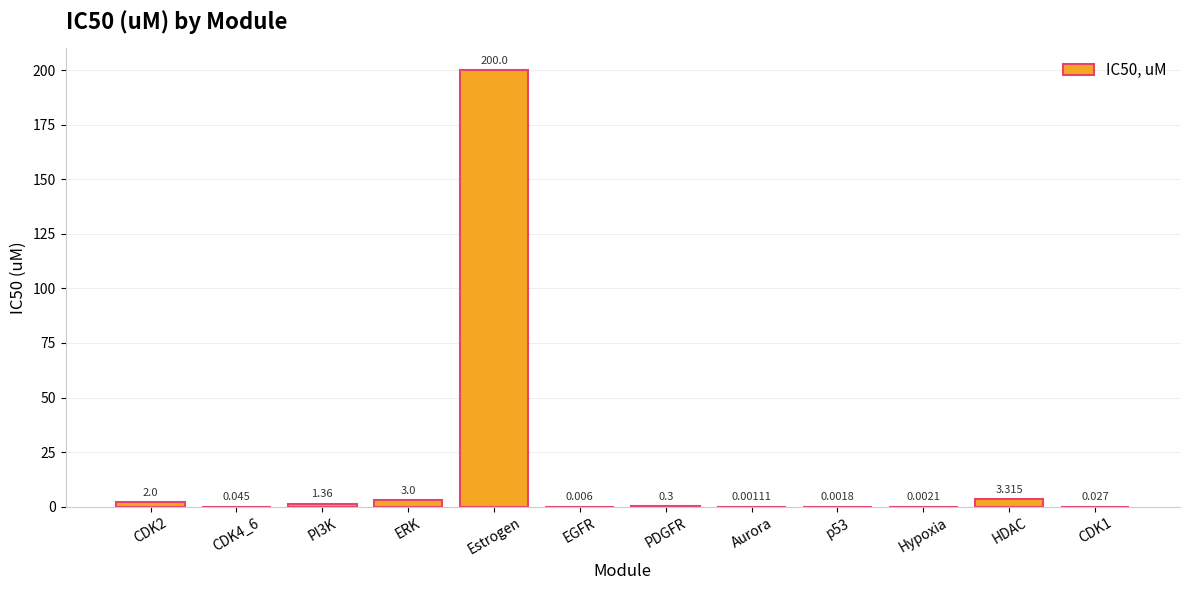

Which label corresponds to the largest value in the chart?

Estrogen